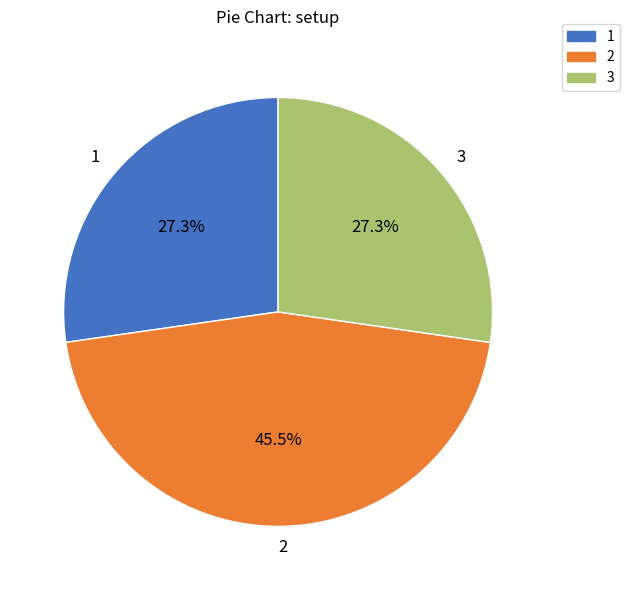

Which category has the biggest portion of the pie?

2